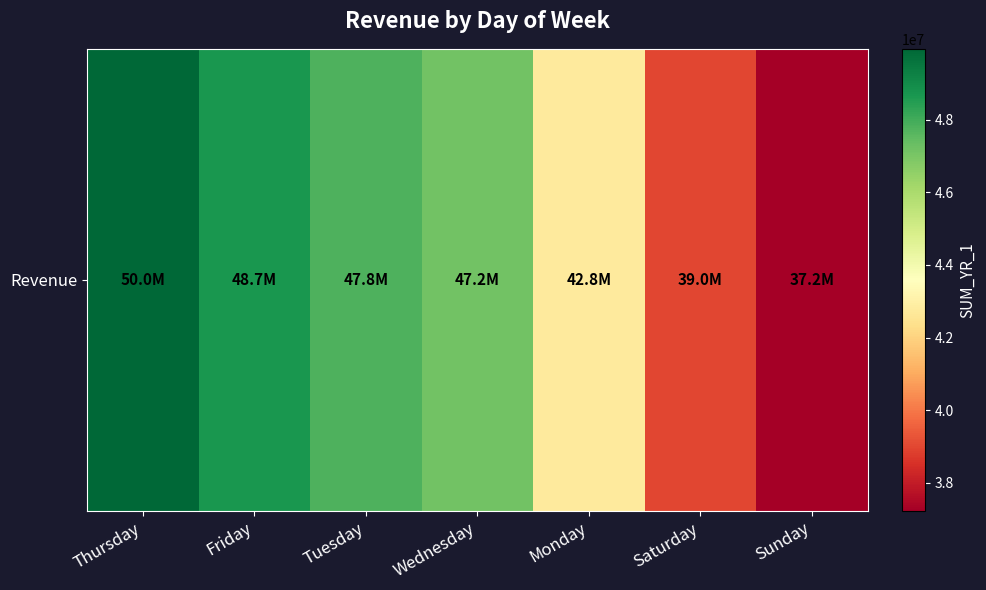

The value at Thursday is 11708648. True or false?

False